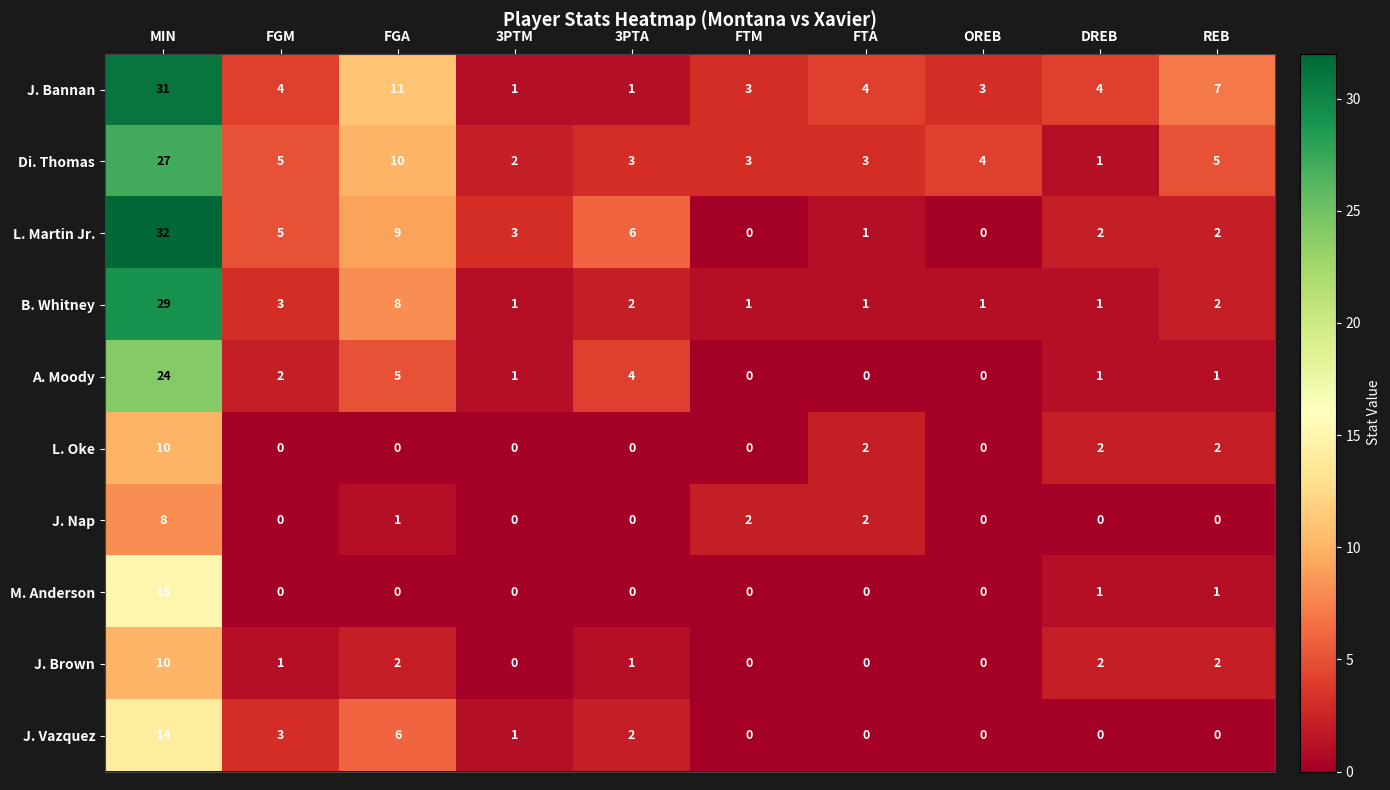

How many series are shown in this chart?

10